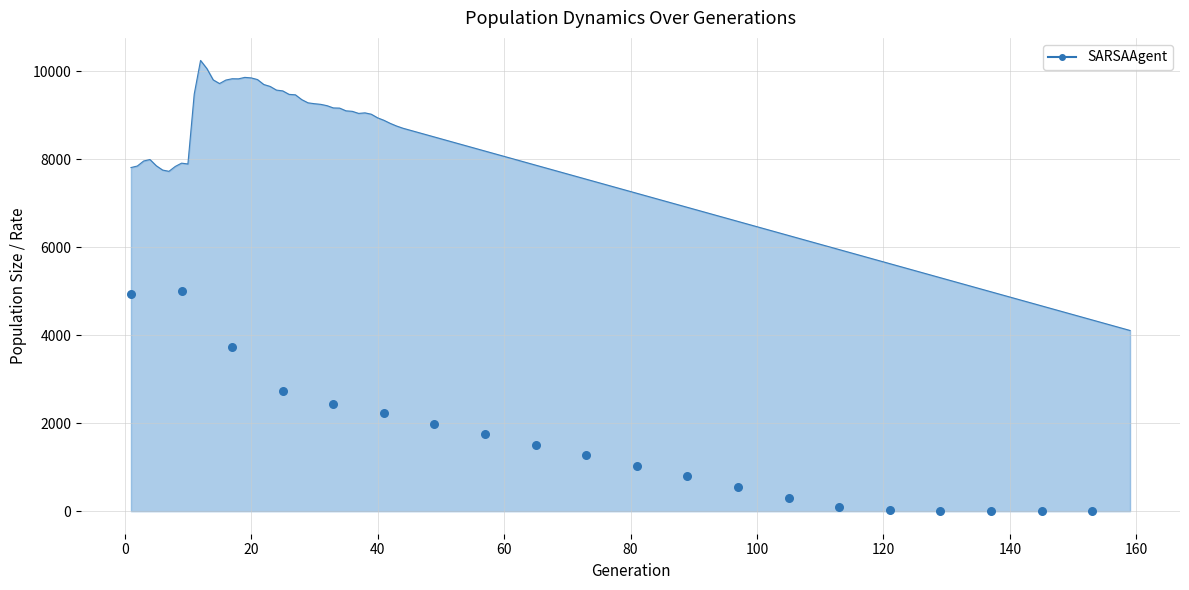

Between 80 and 20, which is larger?

20